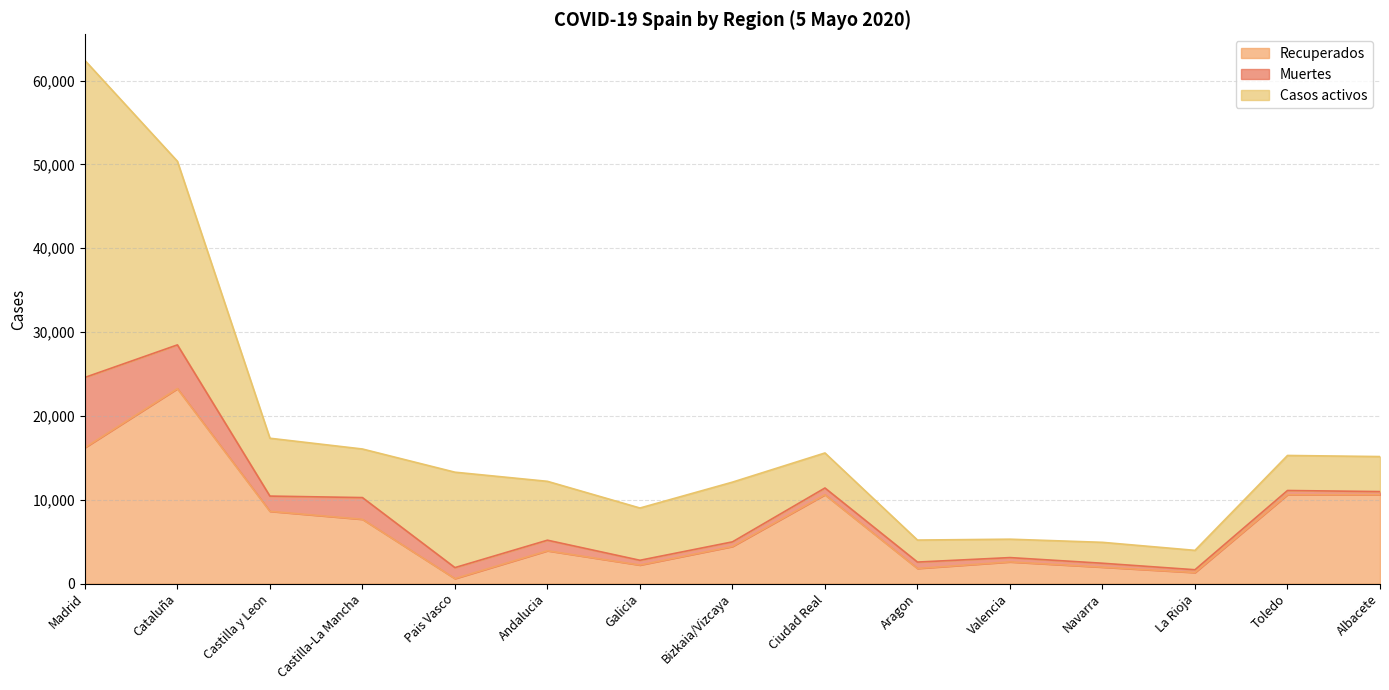

Reading left to right, what are all the values shown in this chart?

Recuperados: Madrid=16211	Cataluña=23248	Castilla y Leon=8616	Castilla-La Mancha=7666	Pais Vasco=592	Andalucia=3910	Galicia=2208	Bizkaia/Vizcaya=4423	Ciudad Real=10597	Aragon=1802	Valencia=2583	Navarra=1958	La Rioja=1314	Toledo=10597	Albacete=10597
Muertes: Madrid=8376	Cataluña=5220	Castilla y Leon=1818	Castilla-La Mancha=2590	Pais Vasco=1312	Andalucia=1263	Galicia=569	Bizkaia/Vizcaya=551	Ciudad Real=802	Aragon=762	Valencia=515	Navarra=466	La Rioja=335	Toledo=504	Albacete=373
Casos activos: Madrid=37808	Cataluña=21898	Castilla y Leon=6900	Castilla-La Mancha=5794	Pais Vasco=11380	Andalucia=7021	Galicia=6234	Bizkaia/Vizcaya=7124	Ciudad Real=4178	Aragon=2624	Valencia=2194	Navarra=2494	La Rioja=2312	Toledo=4178	Albacete=4178